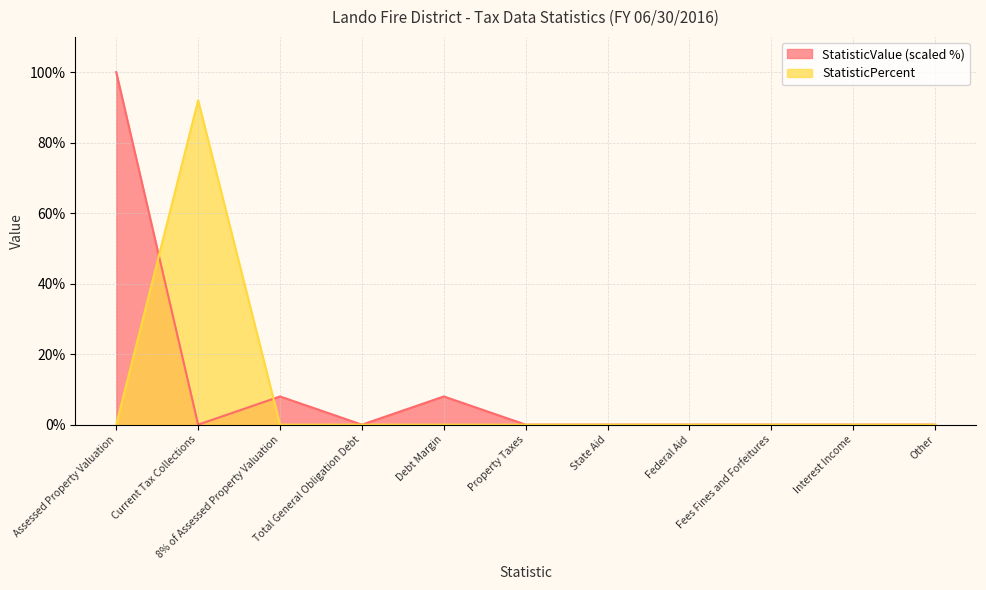

Which series has the largest range (max minus min)?

StatisticValue (scaled %)